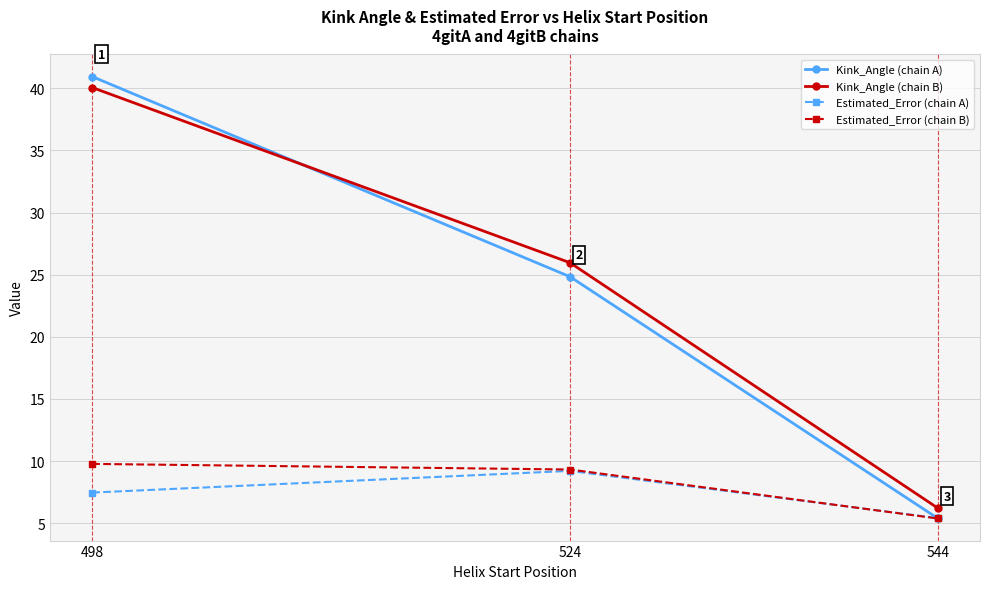

Reading right to left, list all the values displayed in this chart.

Kink_Angle (chain A): 544=5.4	524=24.8	498=40.9
Kink_Angle (chain B): 544=6.2	524=26.0	498=40.1
Estimated_Error (chain A): 544=5.4	524=9.2	498=7.5
Estimated_Error (chain B): 544=5.4	524=9.3	498=9.8